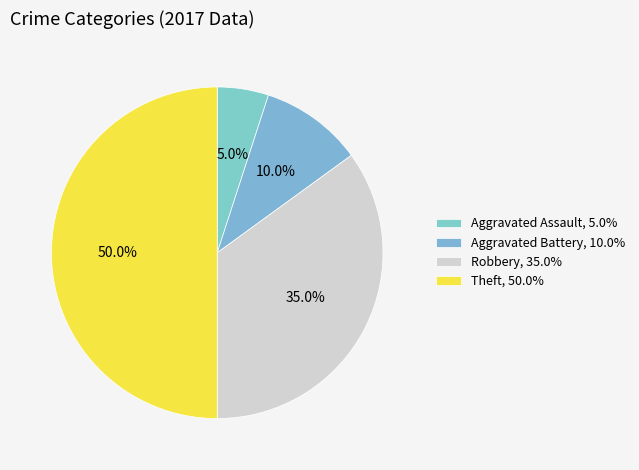

To the nearest percent, what percentage of the pie is Aggravated Battery?

10%